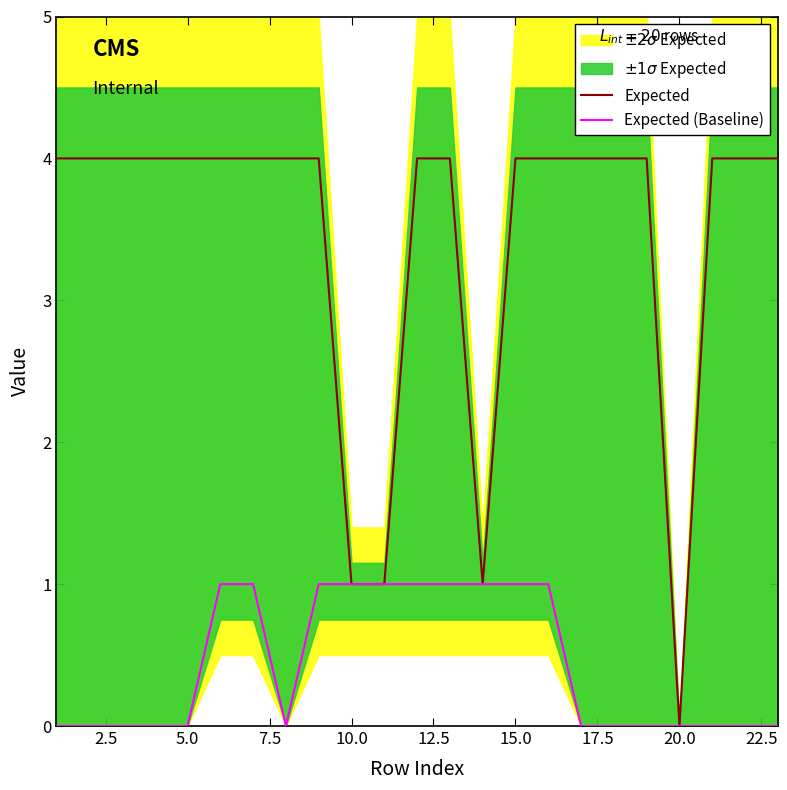

What is the maximum value for Expected?

4